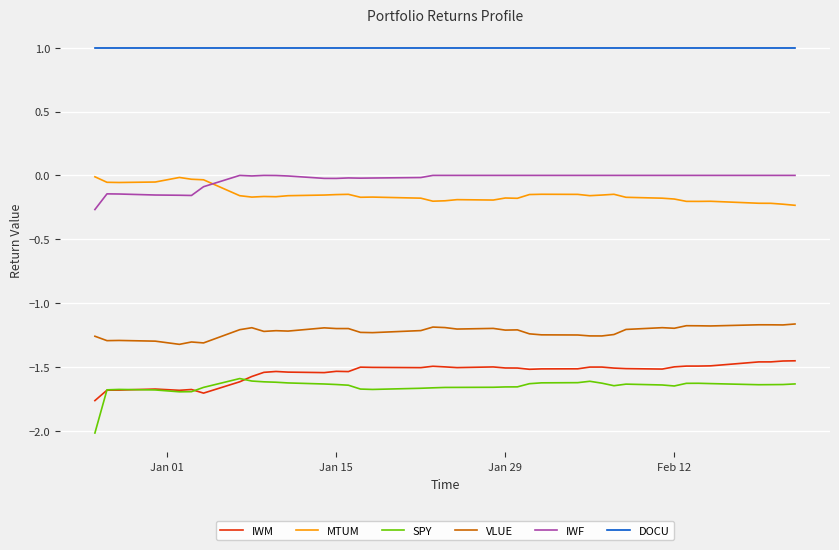

True or false: IWM and MTUM intersect in this chart.

False